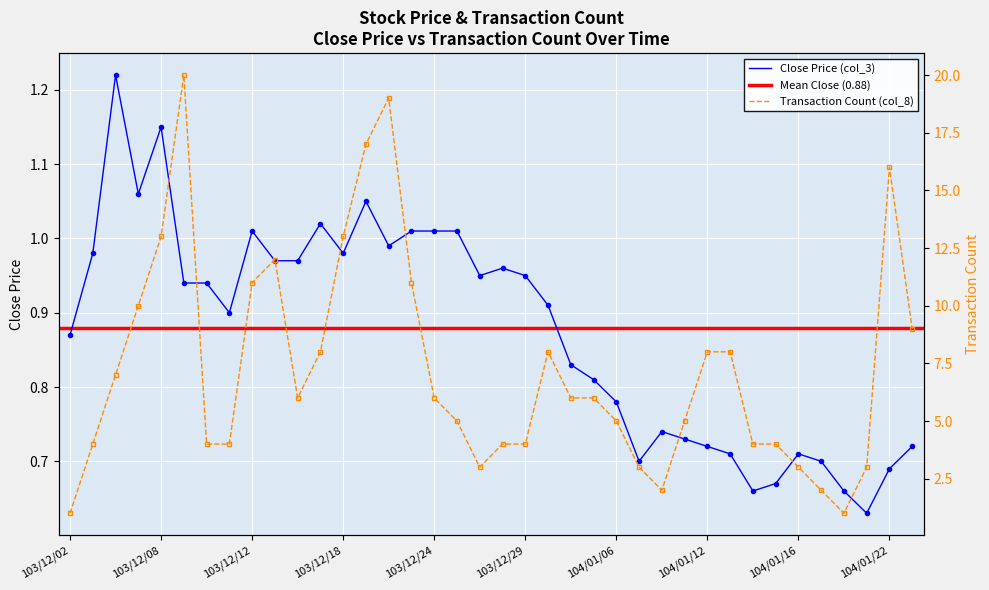

True or false: col_8 and col_3 intersect in this chart.

False